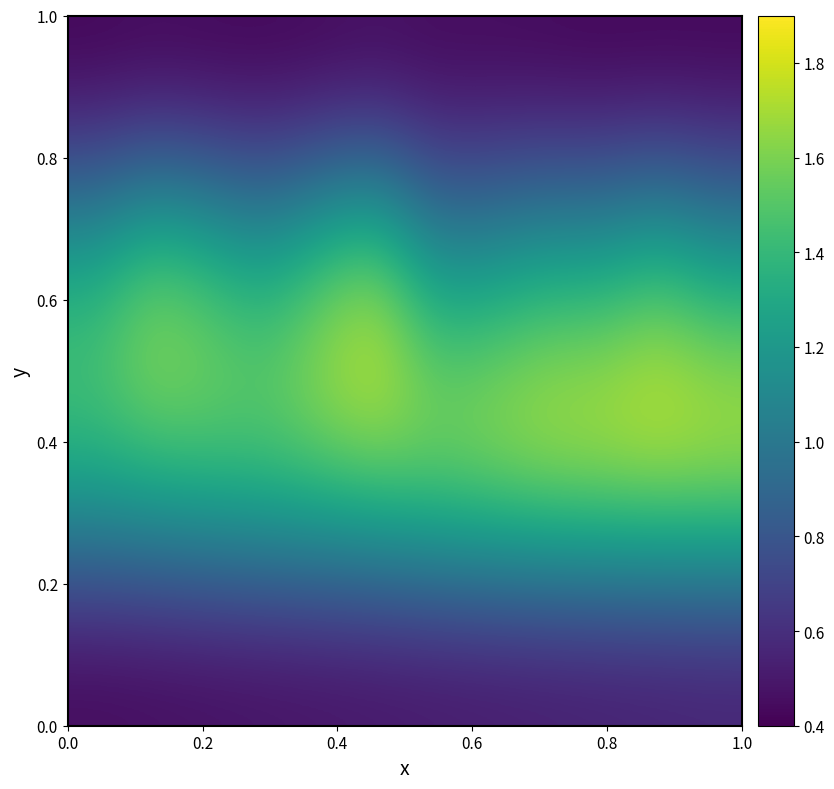

At how many categories does at least one series exceed 1?

12